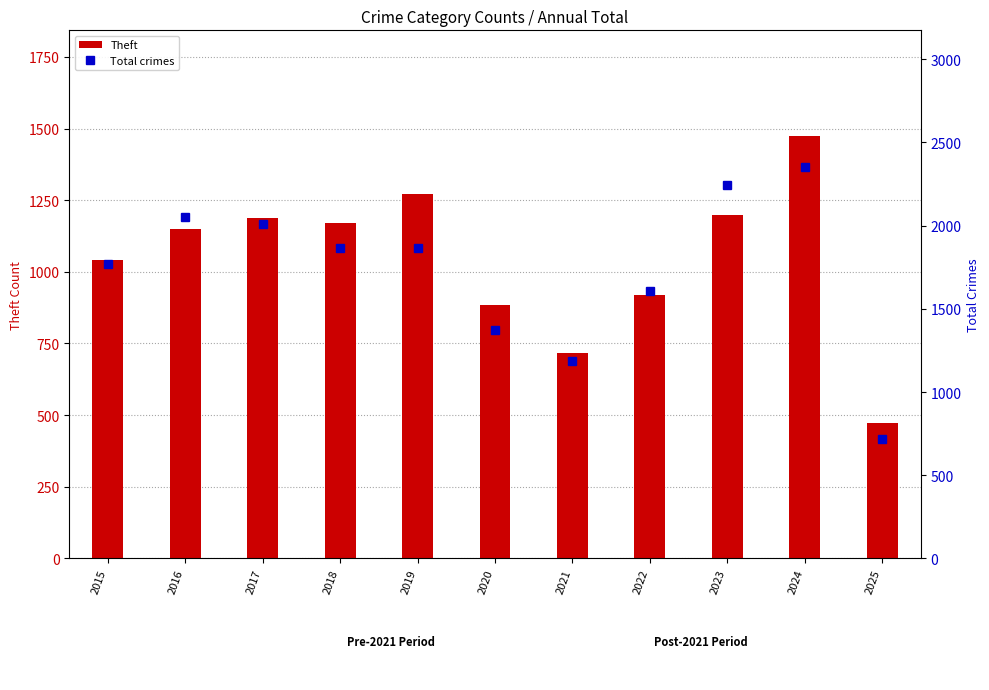

At how many categories does at least one series exceed 1896?

4